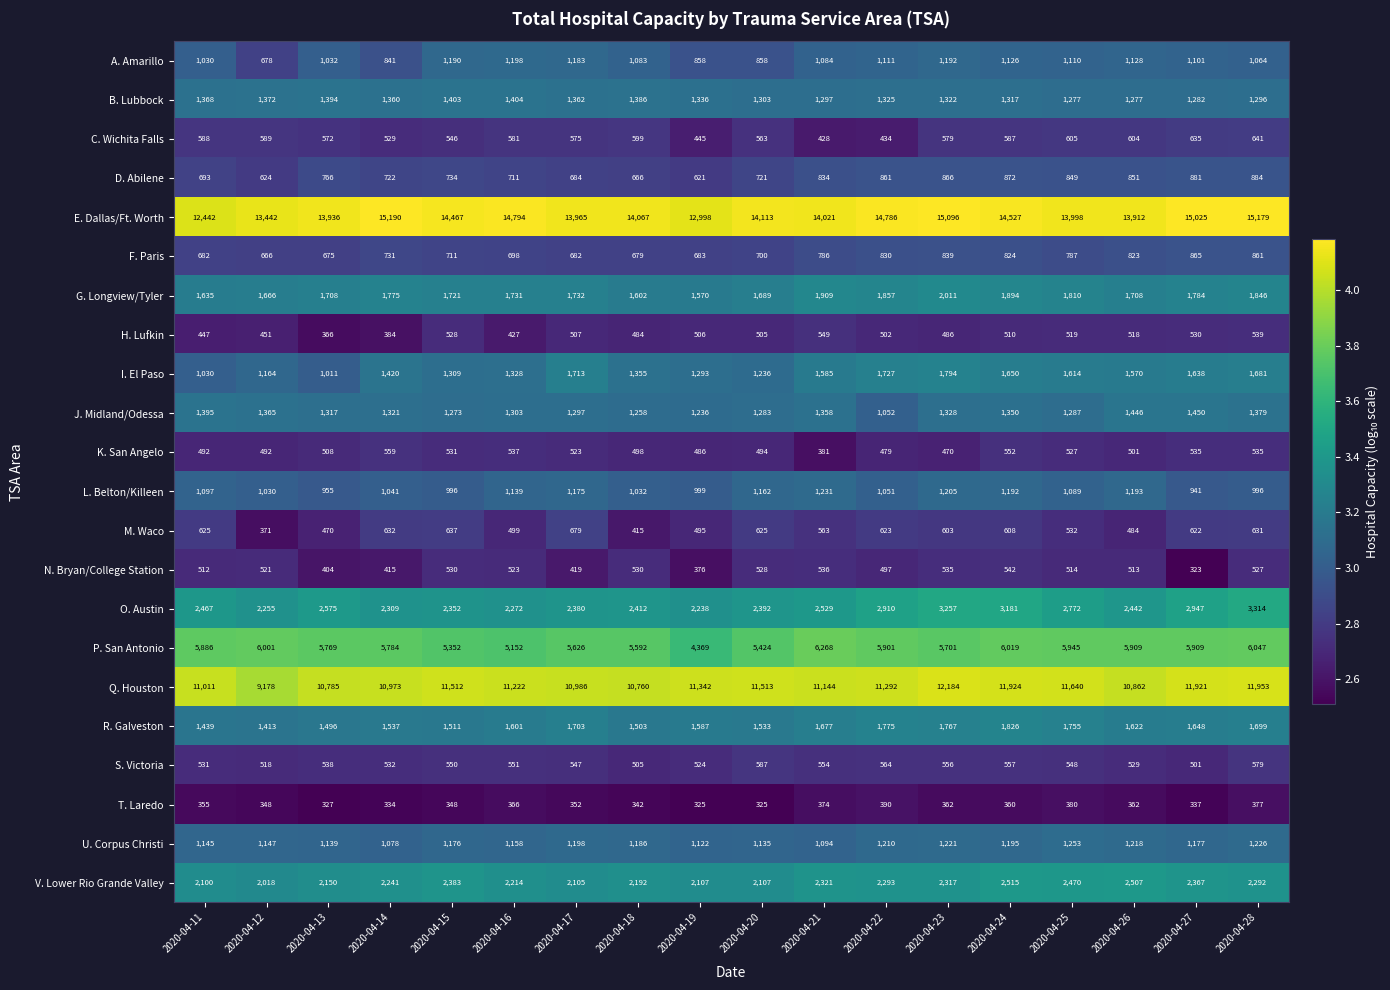

What is the spread (max minus min) of values at 2020-04-21?

13647